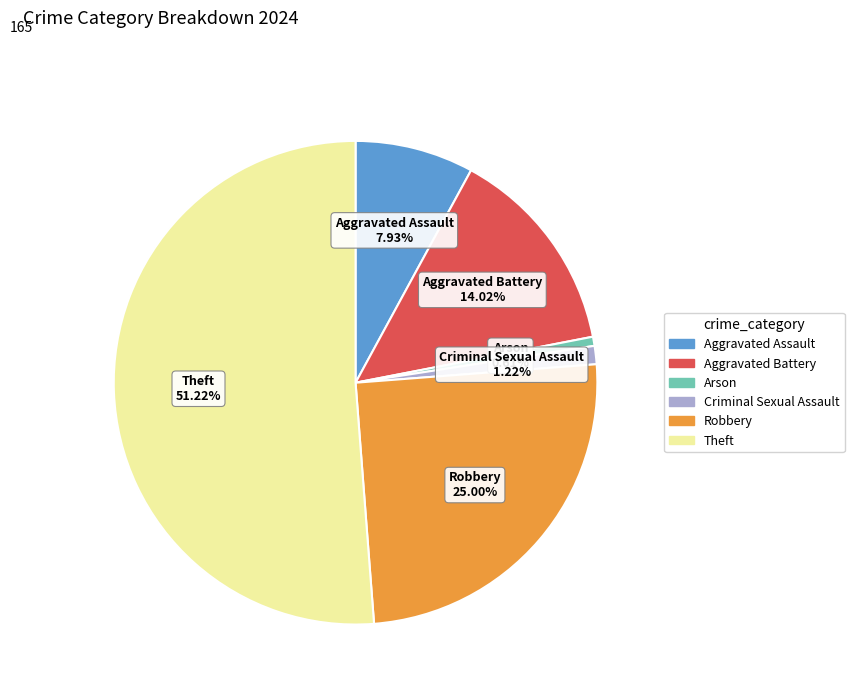

To the nearest percent, what percentage of the pie is Criminal Sexual Assault?

1%